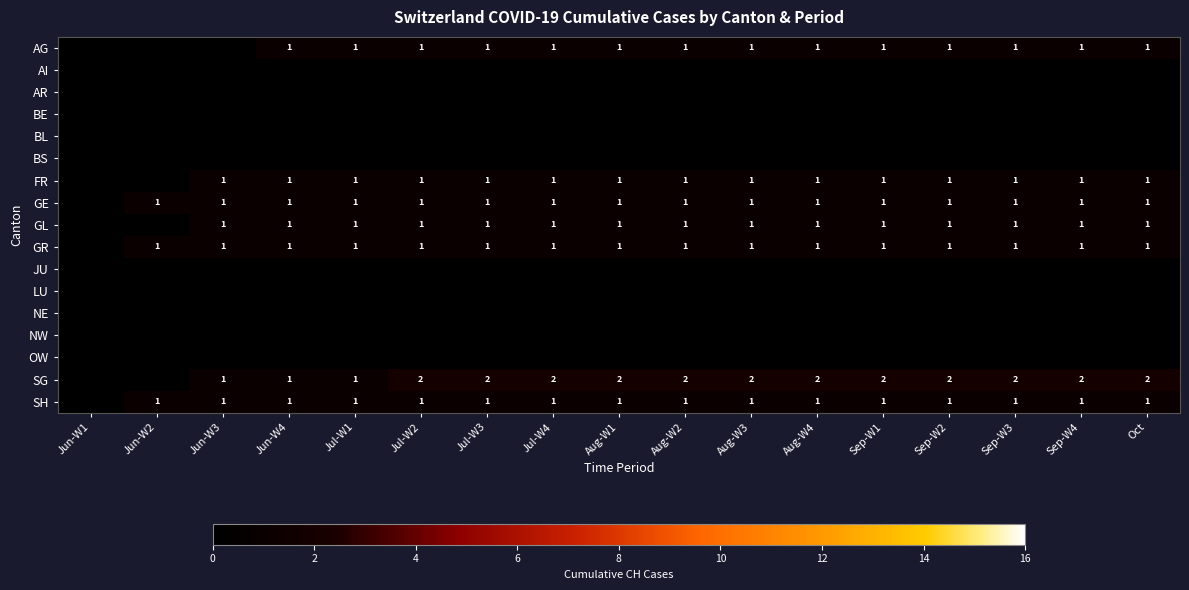

Is it true that SH equals 1 at Oct?

True